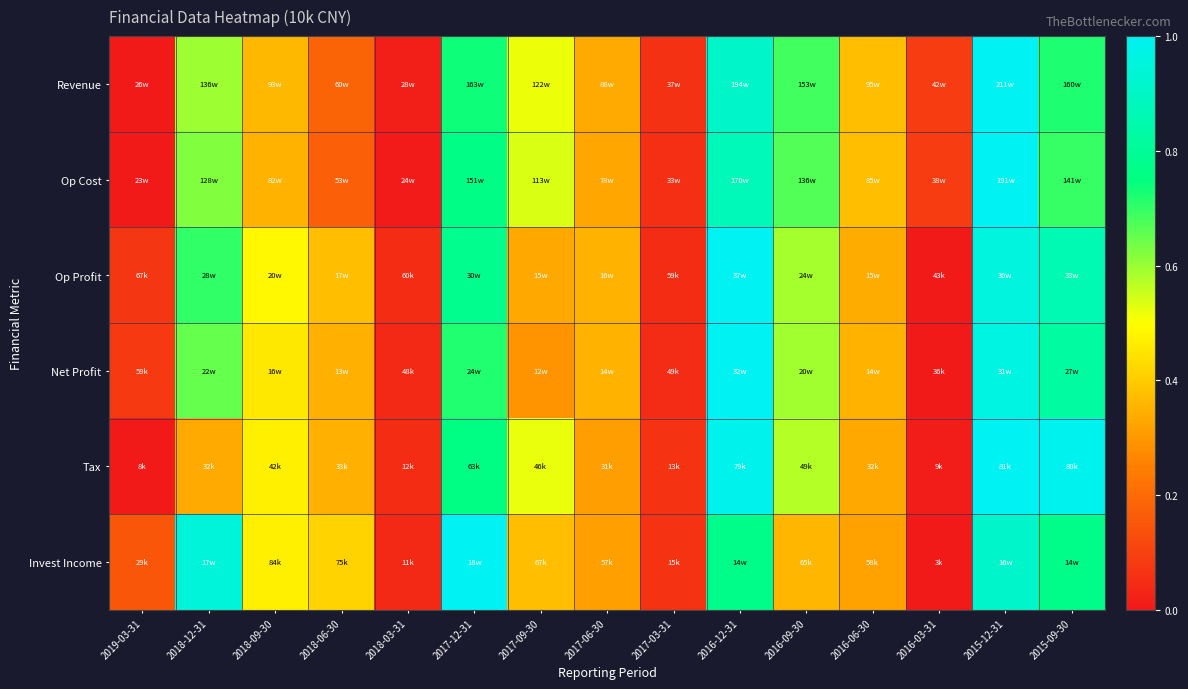

Reading right to left, what are all the values shown in this chart?

Revenue: 2015-09-30=0.7	2015-12-31=1.0	2016-03-31=0.1	2016-06-30=0.4	2016-09-30=0.7	2016-12-31=0.9	2017-03-31=0.1	2017-06-30=0.3	2017-09-30=0.5	2017-12-31=0.7	2018-03-31=0.0	2018-06-30=0.2	2018-09-30=0.4	2018-12-31=0.6	2019-03-31=0.0
Op Cost: 2015-09-30=0.7	2015-12-31=1.0	2016-03-31=0.1	2016-06-30=0.4	2016-09-30=0.7	2016-12-31=0.9	2017-03-31=0.1	2017-06-30=0.3	2017-09-30=0.5	2017-12-31=0.8	2018-03-31=0.0	2018-06-30=0.2	2018-09-30=0.4	2018-12-31=0.6	2019-03-31=0.0
Op Profit: 2015-09-30=0.9	2015-12-31=1.0	2016-03-31=0.0	2016-06-30=0.3	2016-09-30=0.6	2016-12-31=1.0	2017-03-31=0.0	2017-06-30=0.4	2017-09-30=0.3	2017-12-31=0.8	2018-03-31=0.0	2018-06-30=0.4	2018-09-30=0.5	2018-12-31=0.7	2019-03-31=0.1
Net Profit: 2015-09-30=0.8	2015-12-31=1.0	2016-03-31=0.0	2016-06-30=0.4	2016-09-30=0.6	2016-12-31=1.0	2017-03-31=0.0	2017-06-30=0.4	2017-09-30=0.3	2017-12-31=0.7	2018-03-31=0.0	2018-06-30=0.3	2018-09-30=0.5	2018-12-31=0.7	2019-03-31=0.1
Tax: 2015-09-30=1.0	2015-12-31=1.0	2016-03-31=0.0	2016-06-30=0.3	2016-09-30=0.6	2016-12-31=1.0	2017-03-31=0.1	2017-06-30=0.3	2017-09-30=0.5	2017-12-31=0.8	2018-03-31=0.0	2018-06-30=0.3	2018-09-30=0.5	2018-12-31=0.3	2019-03-31=0.0
Invest Income: 2015-09-30=0.8	2015-12-31=0.9	2016-03-31=0.0	2016-06-30=0.3	2016-09-30=0.4	2016-12-31=0.8	2017-03-31=0.1	2017-06-30=0.3	2017-09-30=0.4	2017-12-31=1.0	2018-03-31=0.0	2018-06-30=0.4	2018-09-30=0.5	2018-12-31=0.9	2019-03-31=0.1